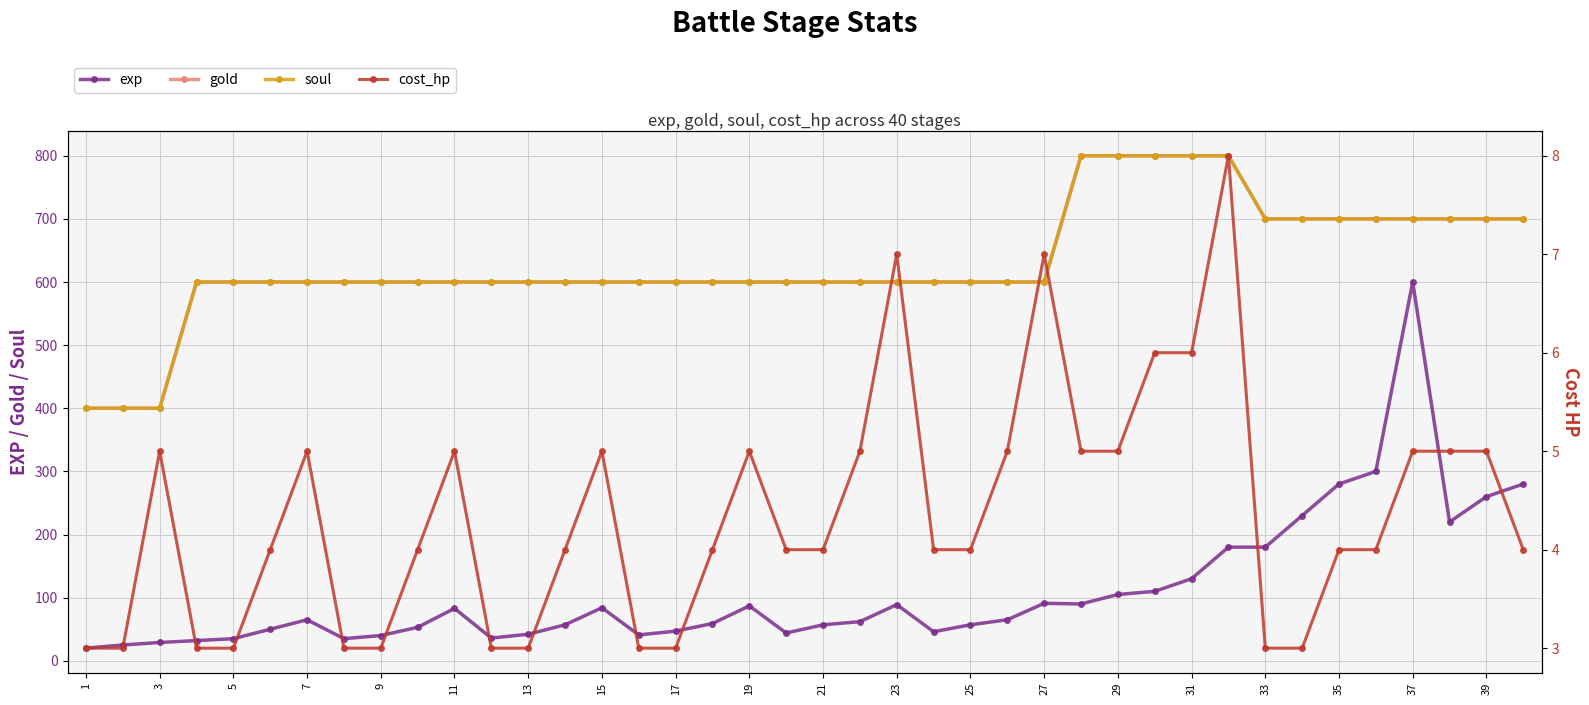

Reading right to left, list all the values displayed in this chart.

exp: 280	260	220	600	300	280	230	180	180	130	110	105	90	91	65	57	46	89	62	57	44	87	59	47	41	84	57	42	36	83	53	40	35	65	50	35	32	29	25	20
gold: 700	700	700	700	700	700	700	700	800	800	800	800	800	600	600	600	600	600	600	600	600	600	600	600	600	600	600	600	600	600	600	600	600	600	600	600	600	400	400	400
soul: 700	700	700	700	700	700	700	700	800	800	800	800	800	600	600	600	600	600	600	600	600	600	600	600	600	600	600	600	600	600	600	600	600	600	600	600	600	400	400	400
cost_hp: 4	5	5	5	4	4	3	3	8	6	6	5	5	7	5	4	4	7	5	4	4	5	4	3	3	5	4	3	3	5	4	3	3	5	4	3	3	5	3	3